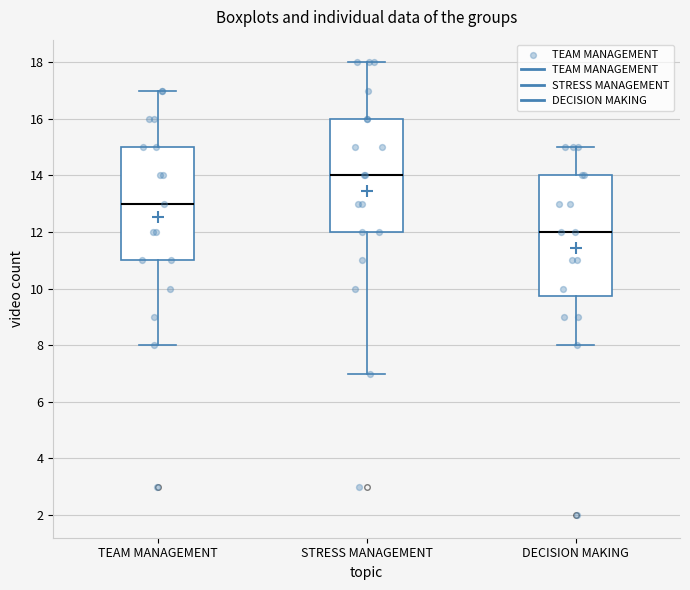

Which box's median line is the lowest?

DECISION MAKING